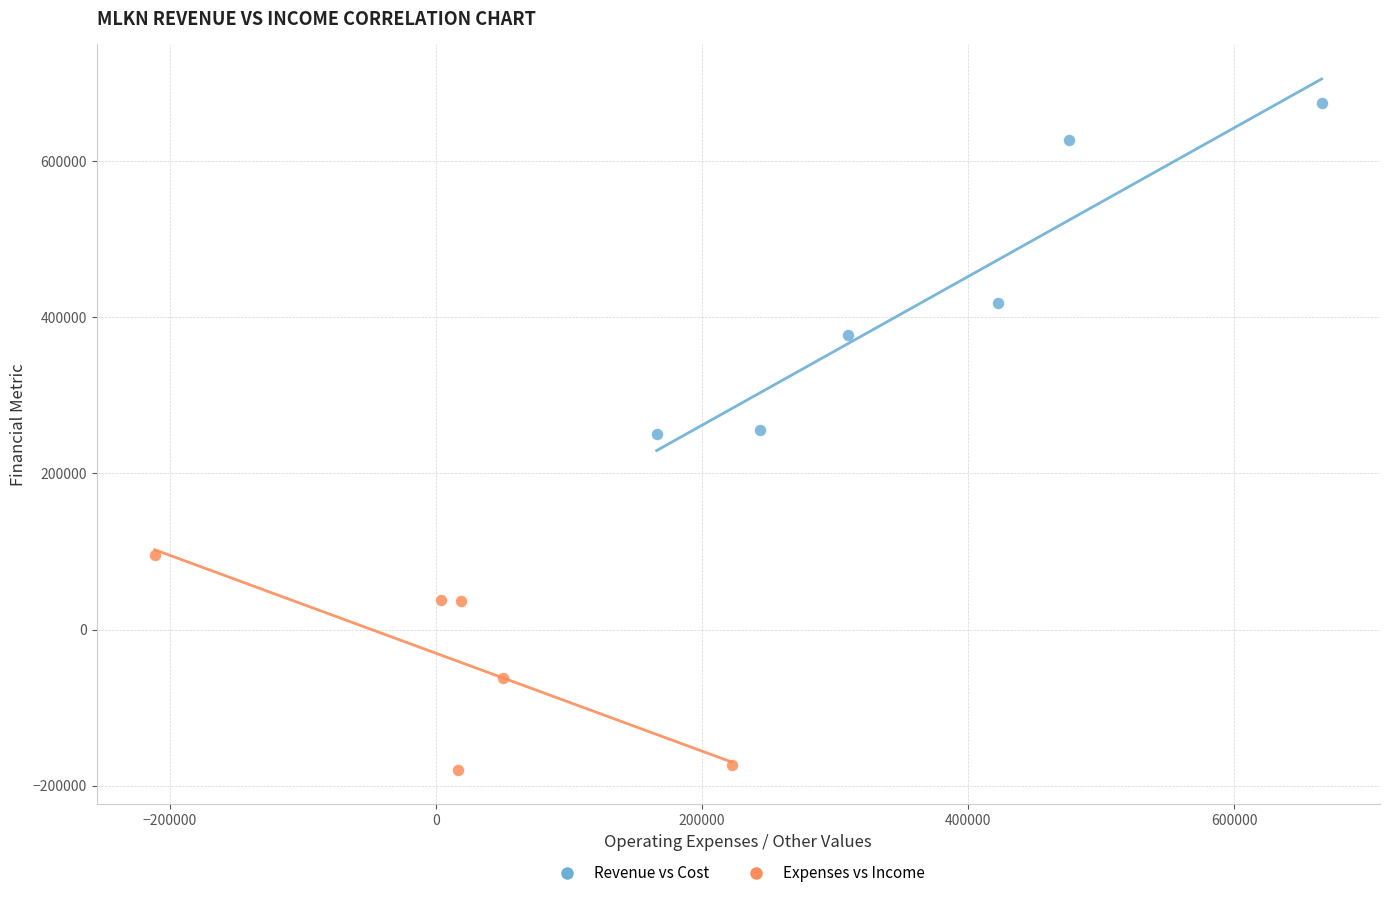

Which series contains the lowest Y value?

Expenses vs Income